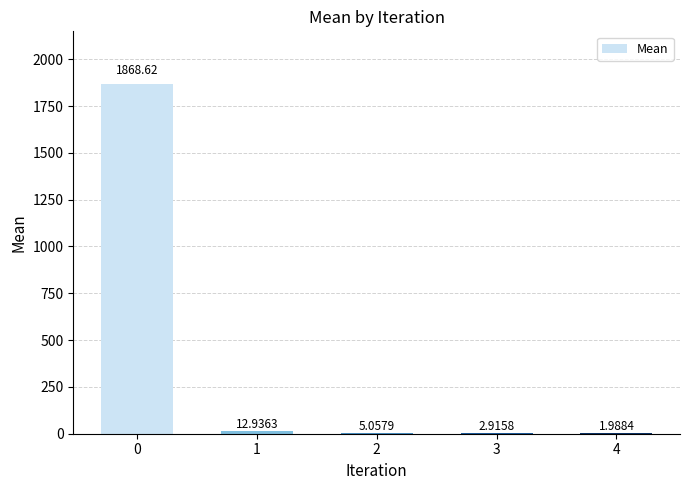

Which has a higher value, 1 or 3?

1